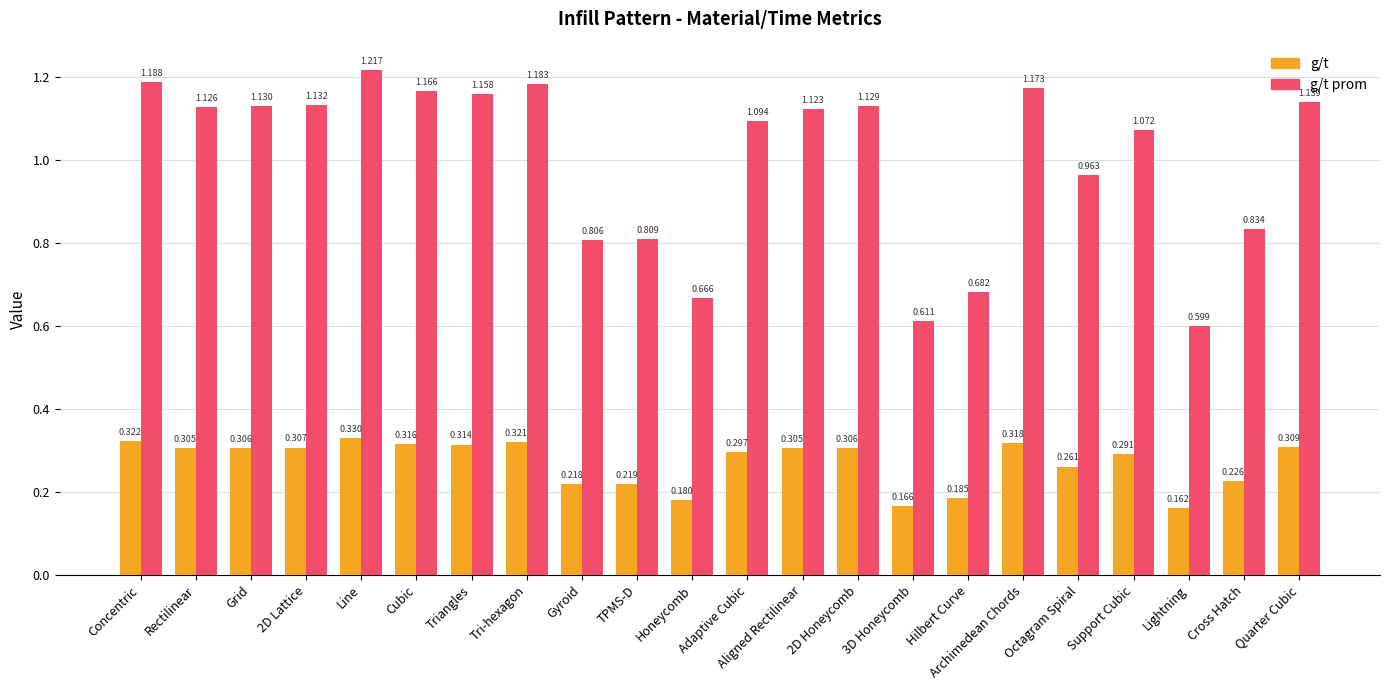

Are the bars horizontal?

No